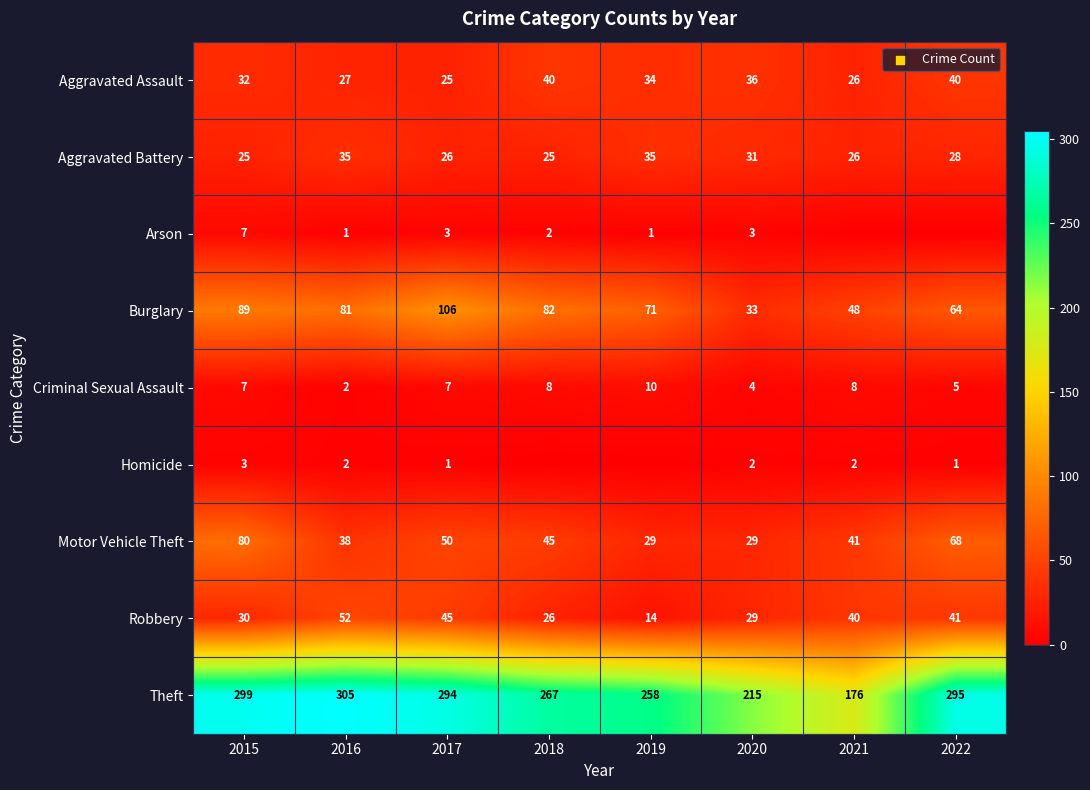

How many distinct data groups are displayed?

9